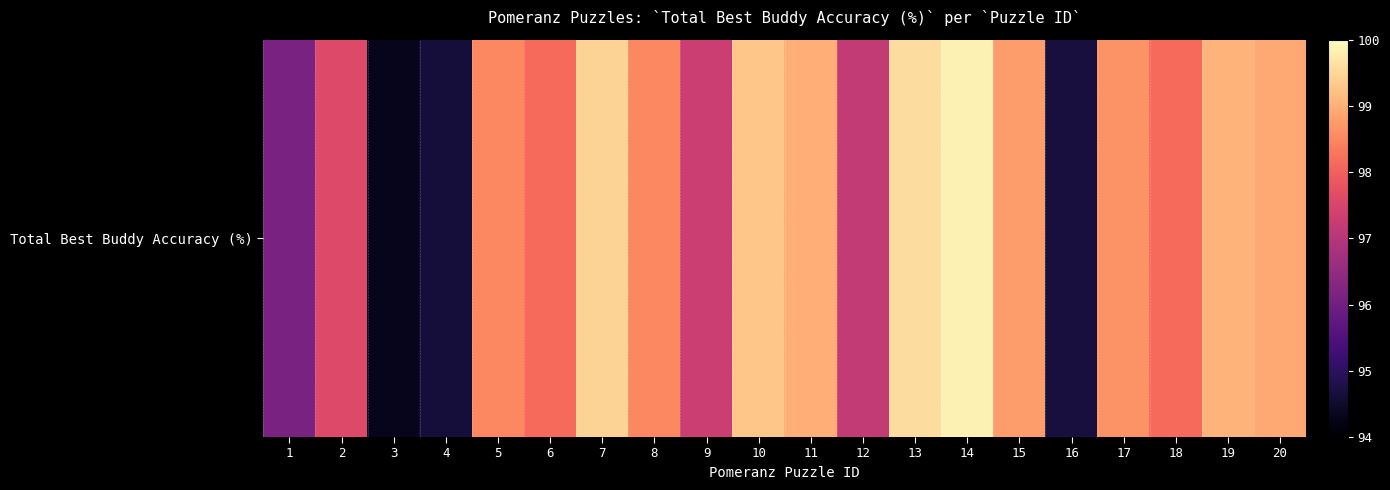

What is the difference between the second highest and second lowest values?

5.0